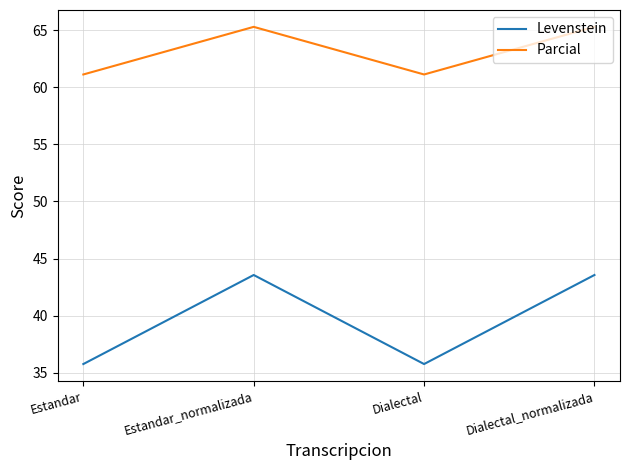

What is the sum of all Parcial values?

252.8